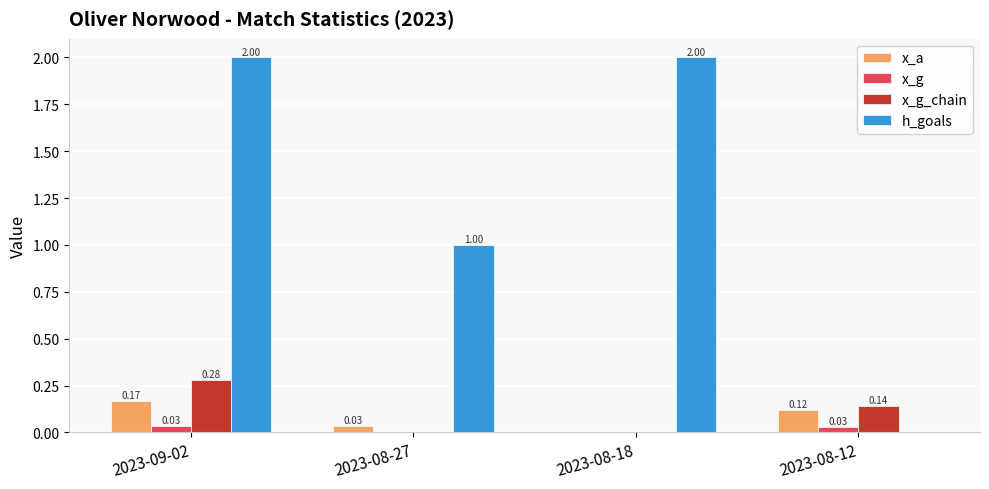

What is the sum of the h_goals values at 2023-09-02 and 2023-08-18?

4.0